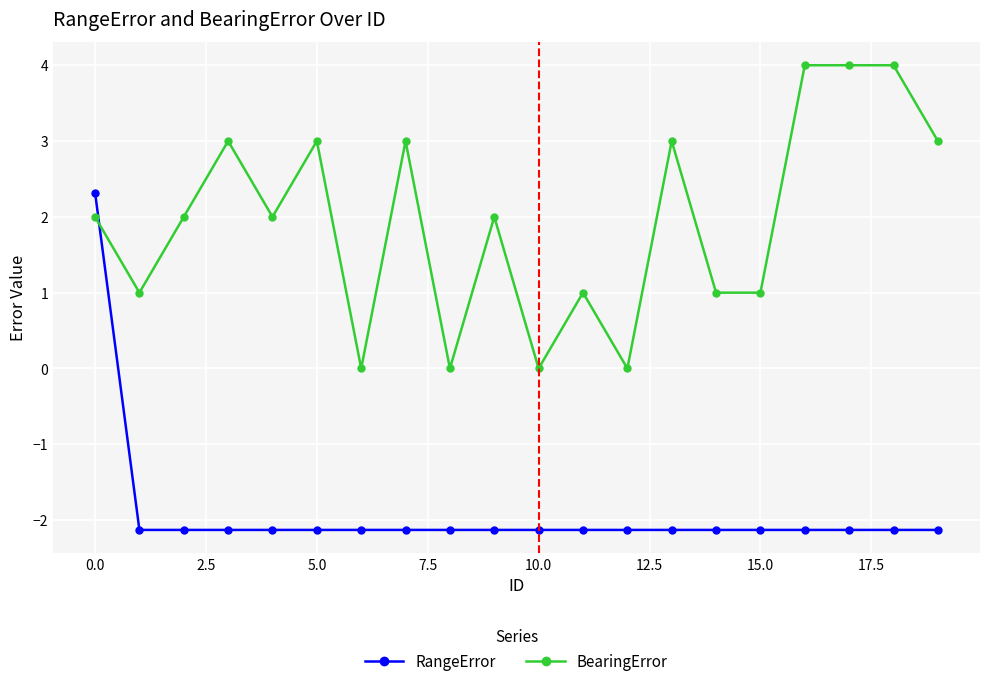

What is the average value of the RangeError series?

-1.9